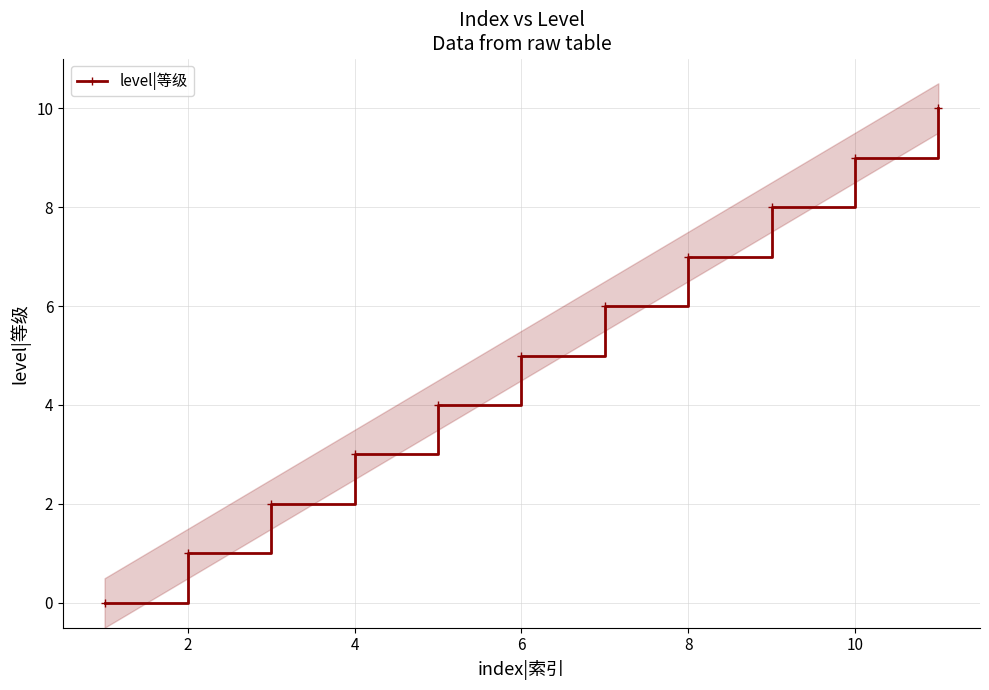

True or false: level|等级 has a value of 2 at 2.

False